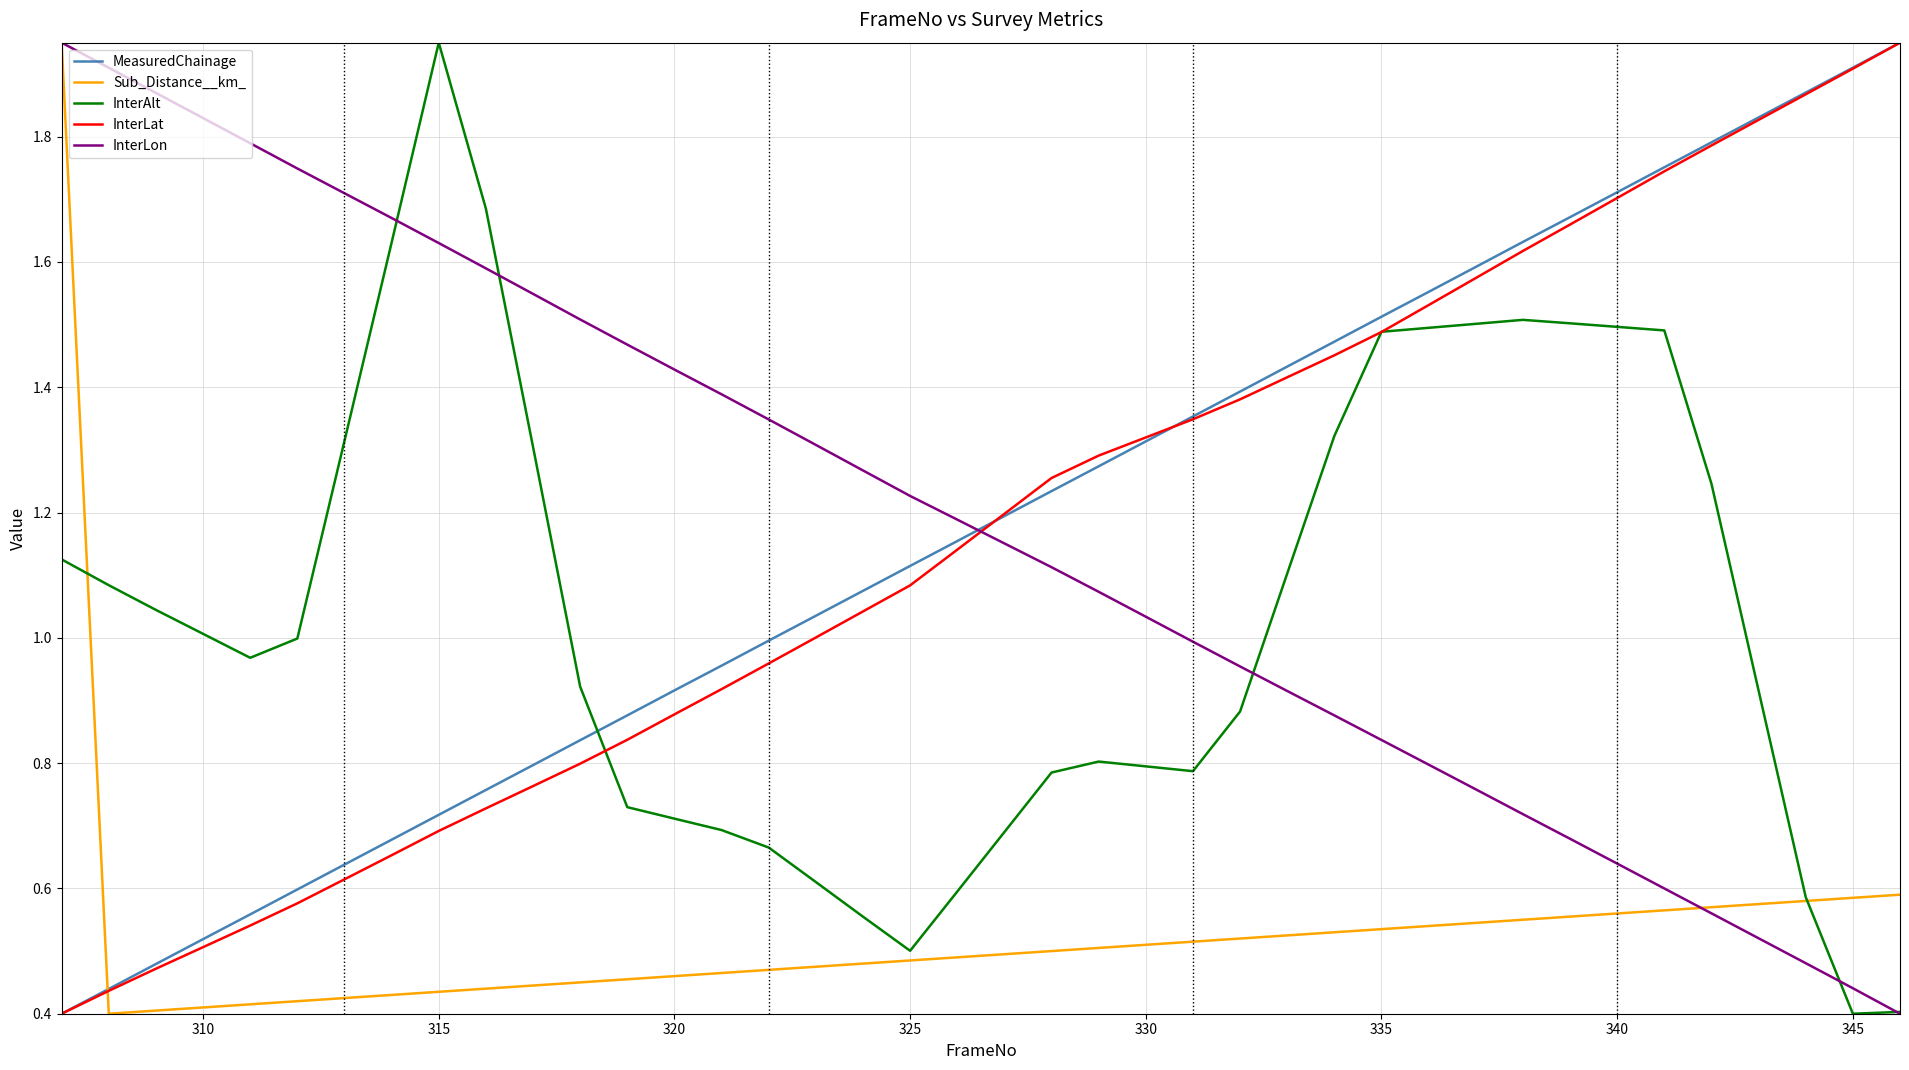

Does the chart have visible grid lines?

Yes